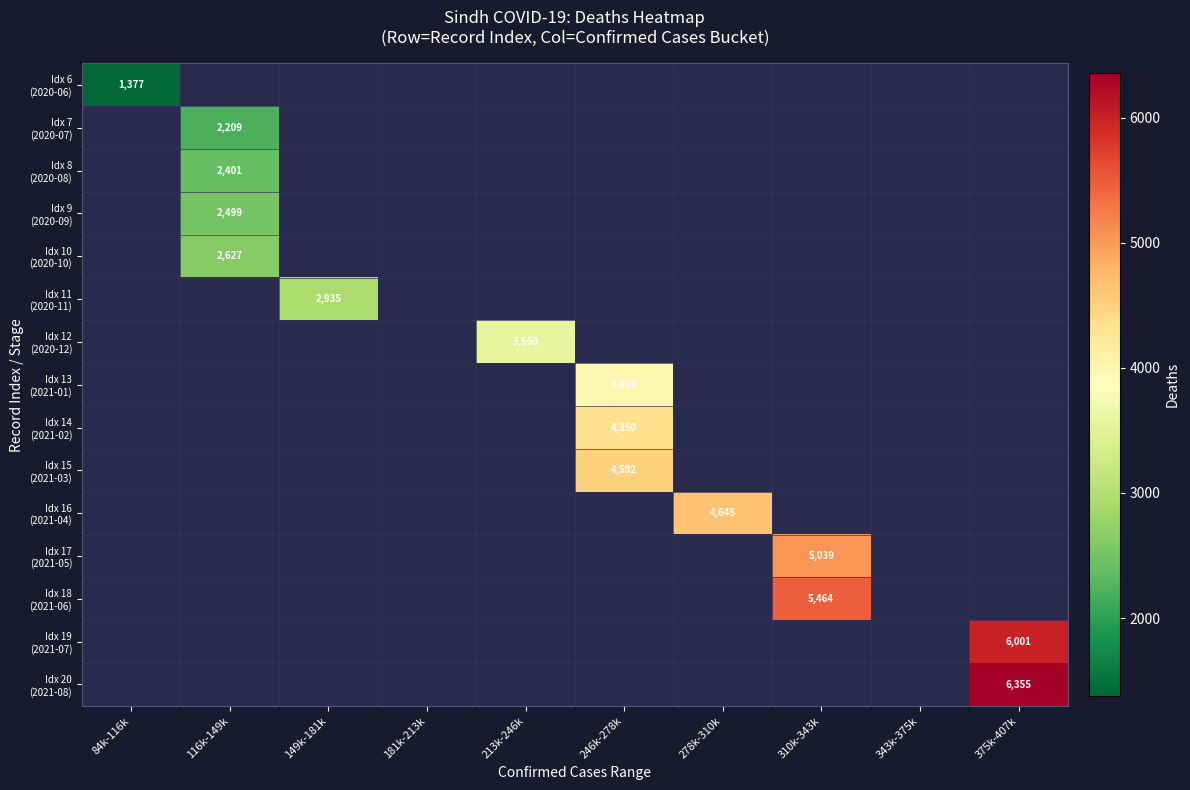

Which category has the highest value in the Idx 12 (2020-12) series?

84k-116k